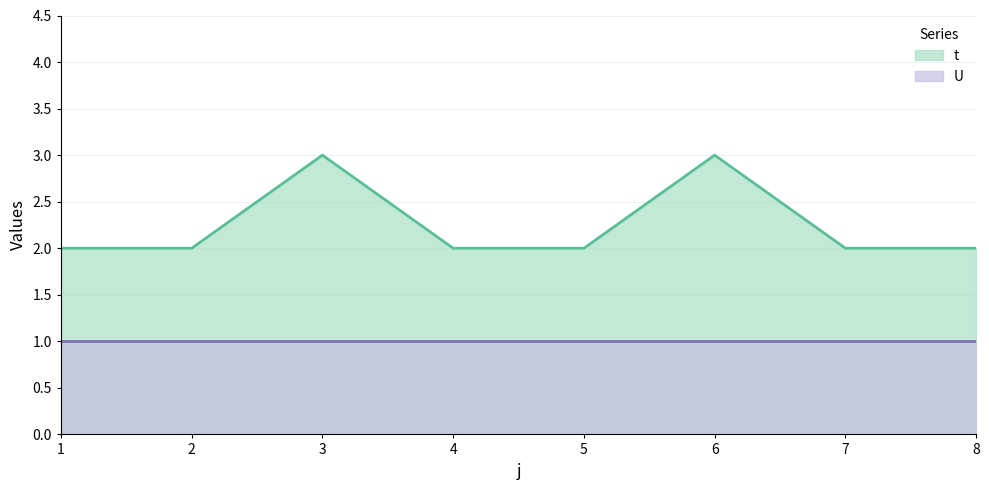

The value of t at 2 is 2. True or false?

True